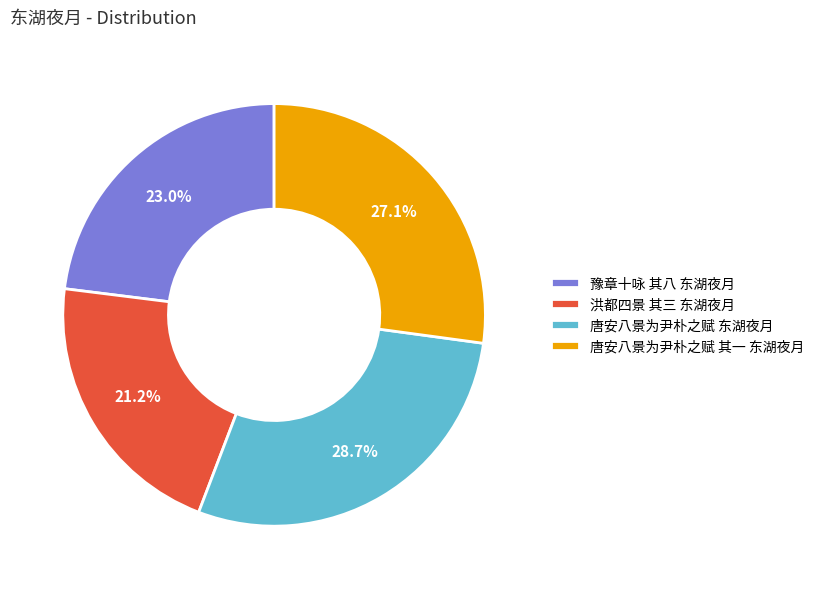

Count the number of slices in the pie.

4